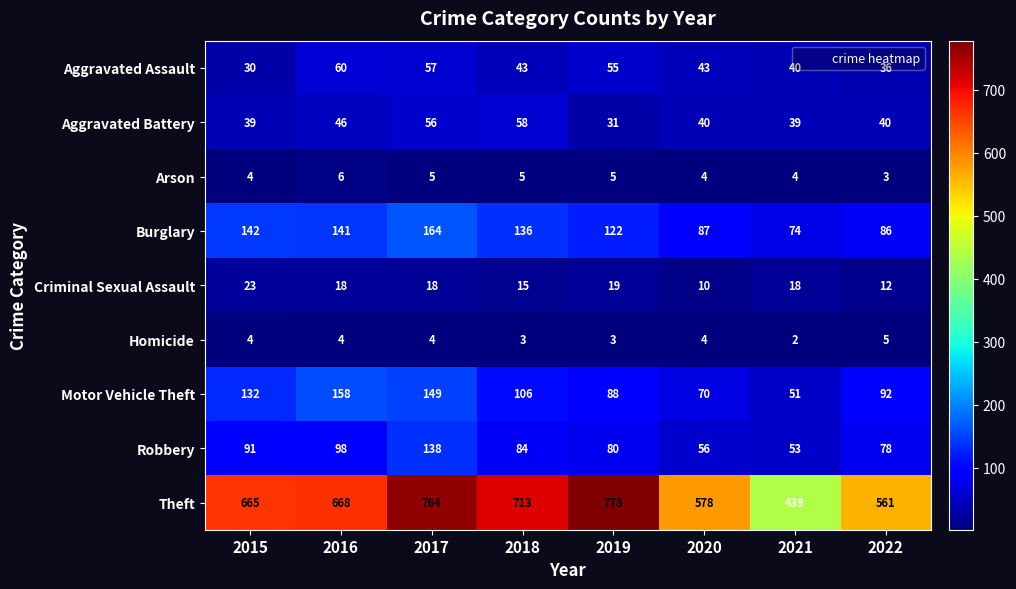

The value of Aggravated Assault at 2016 is 33. True or false?

False